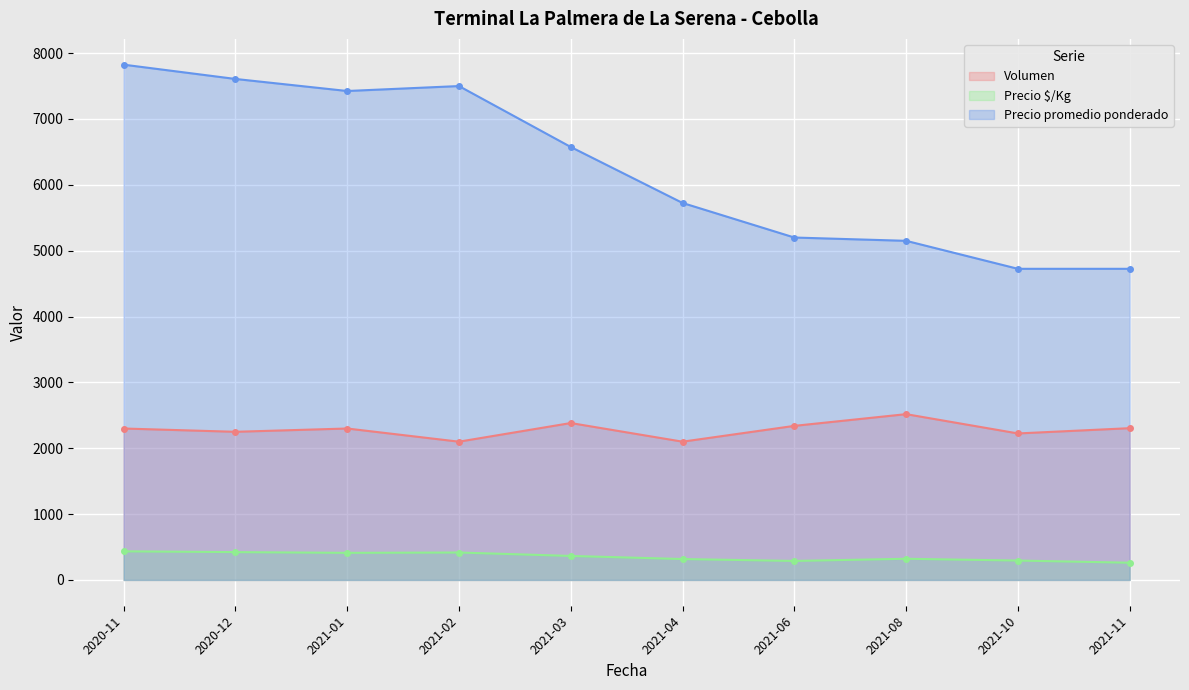

True or false: Precio $/Kg has a value of 159 at 2021-03-30.

False